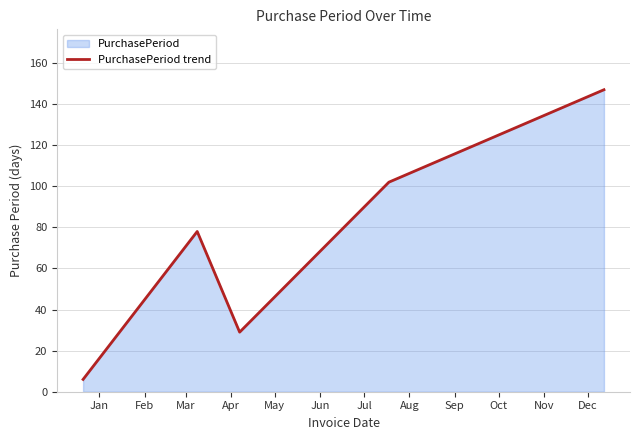

What is the average value?

72